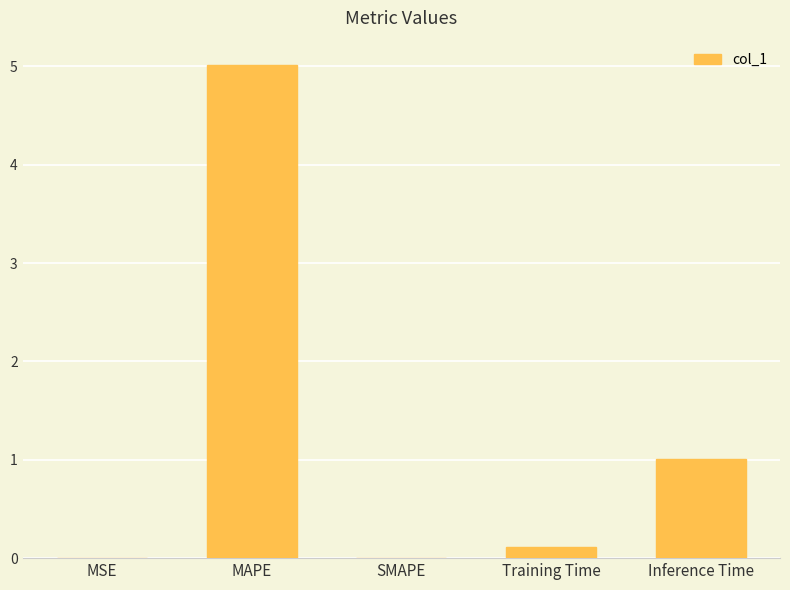

Does the chart contain stacked bars?

No